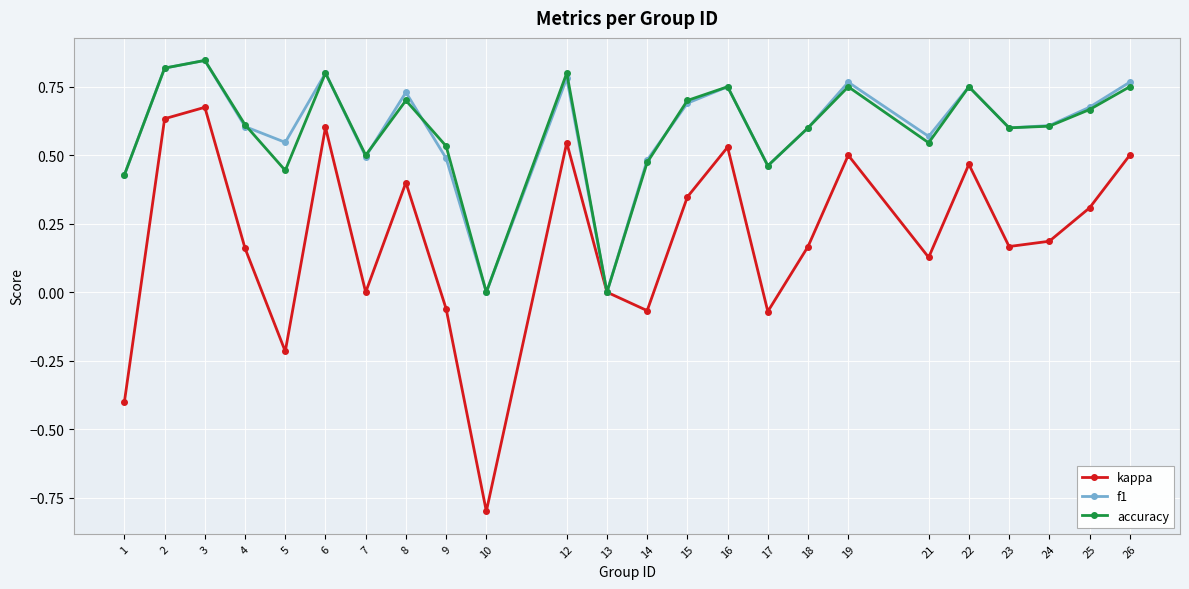

How many interior local peaks does the accuracy series have?

7